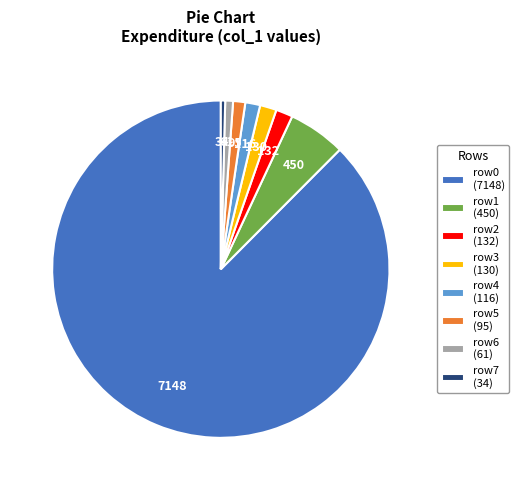

What is the ratio of the value at row1 (450) to the value at row5 (95)?

4.7